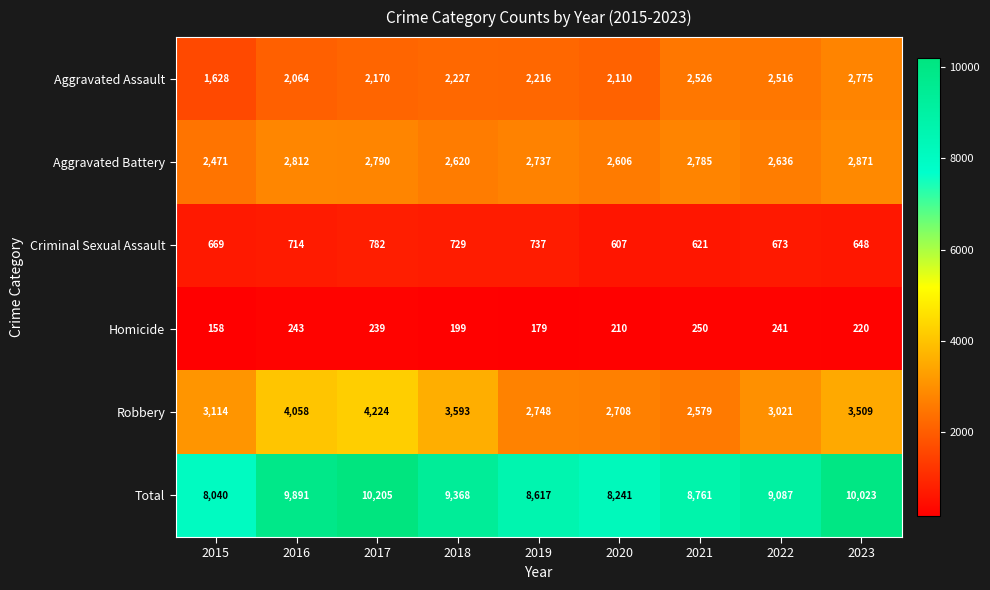

Where does the Criminal Sexual Assault series first go above 673?

2016